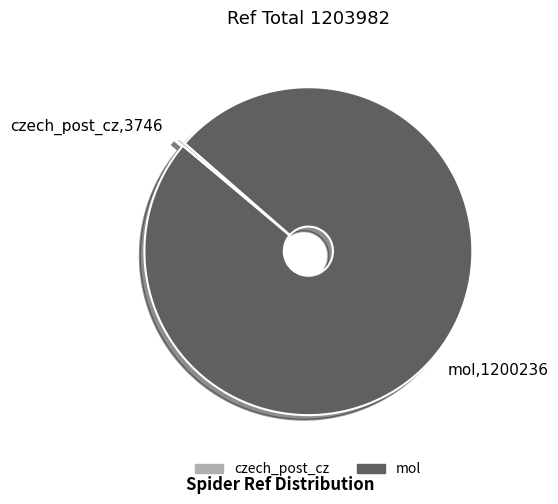

How many slices are in this pie chart?

2